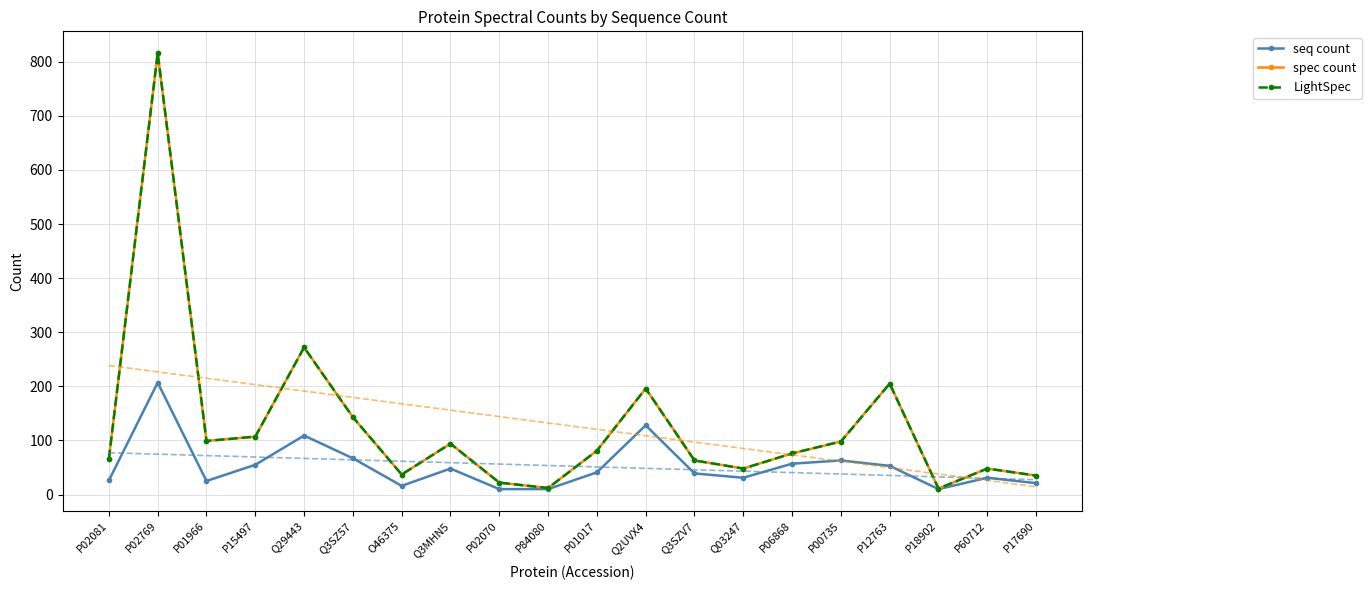

True or false: spec count has a value of 98 at P00735.

True